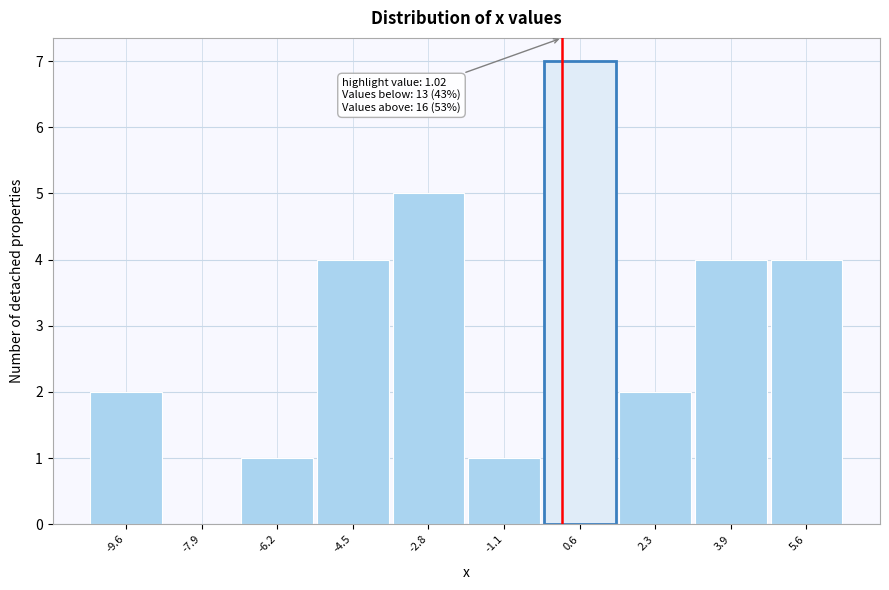

Reading left to right, list all the values displayed in this chart.

-9.6=2	-7.9=0	-6.2=1	-4.5=4	-2.8=5	-1.1=1	0.6=7	2.3=2	3.9=4	5.6=4